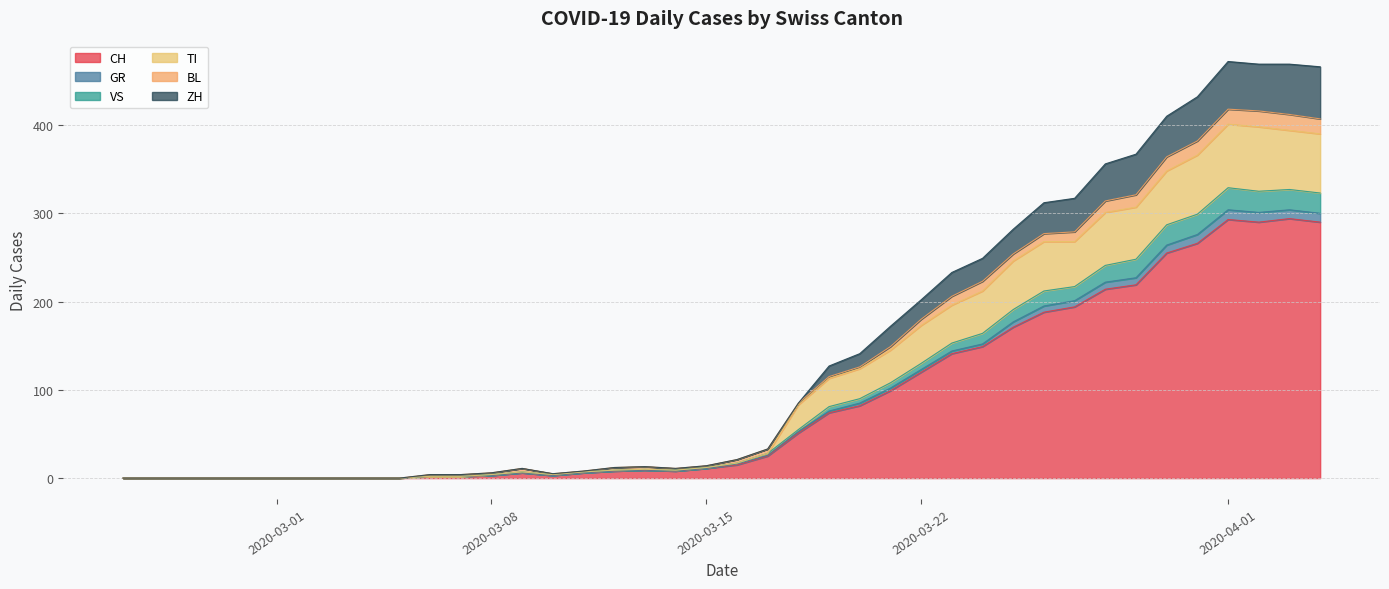

Does the chart display data point markers on the line(s)?

No